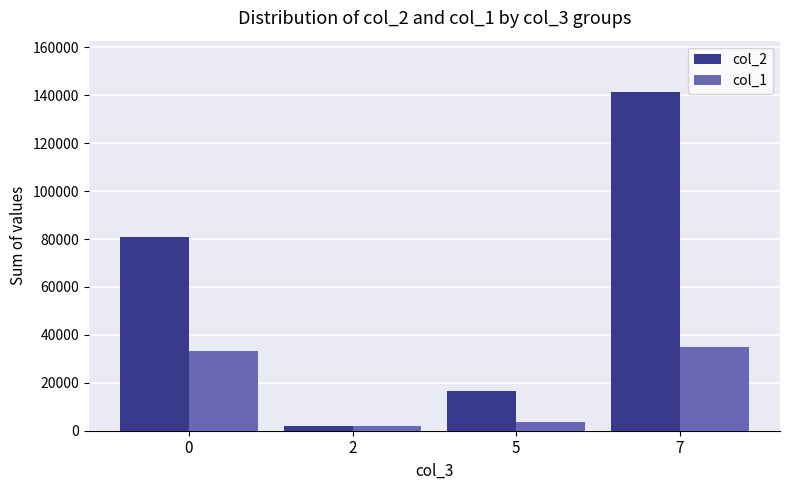

How many series are shown in this chart?

2